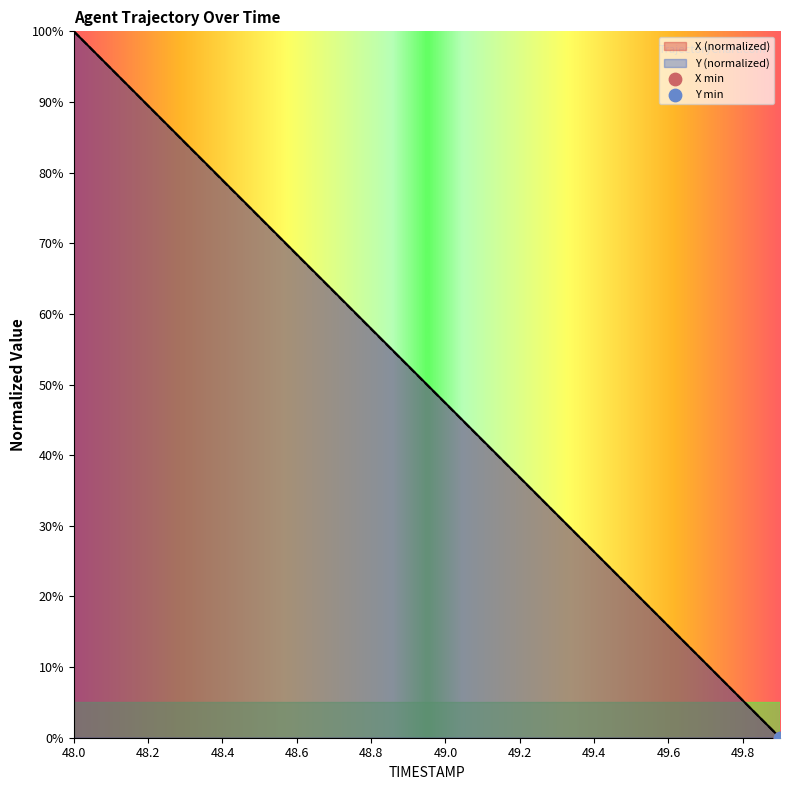

The value of Y (normalized) at 48.0 is 100.0. True or false?

True